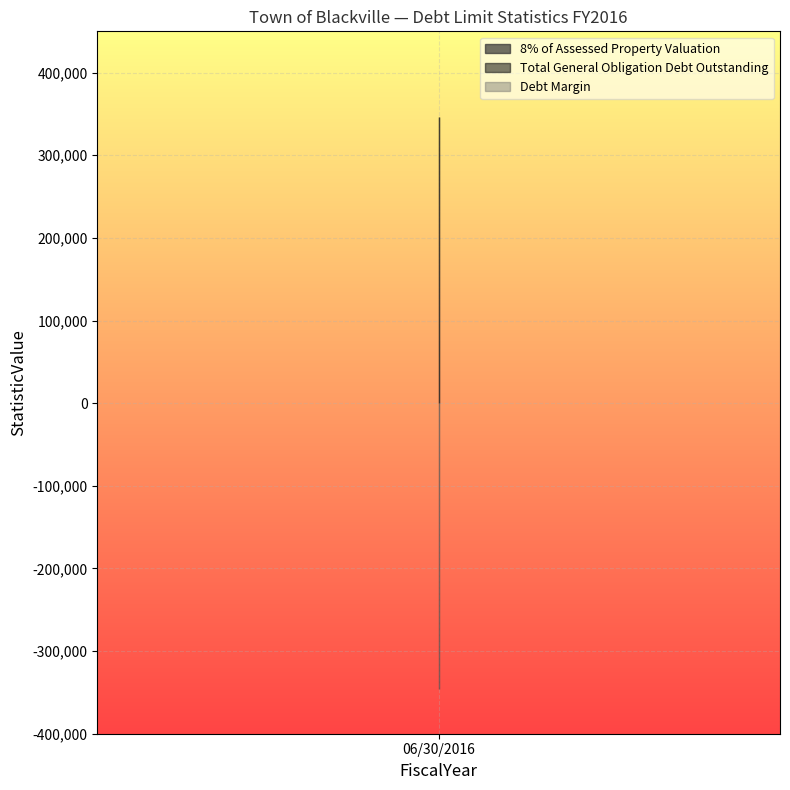

The value of Revenue Sources at Debt Margin is 0. True or false?

True